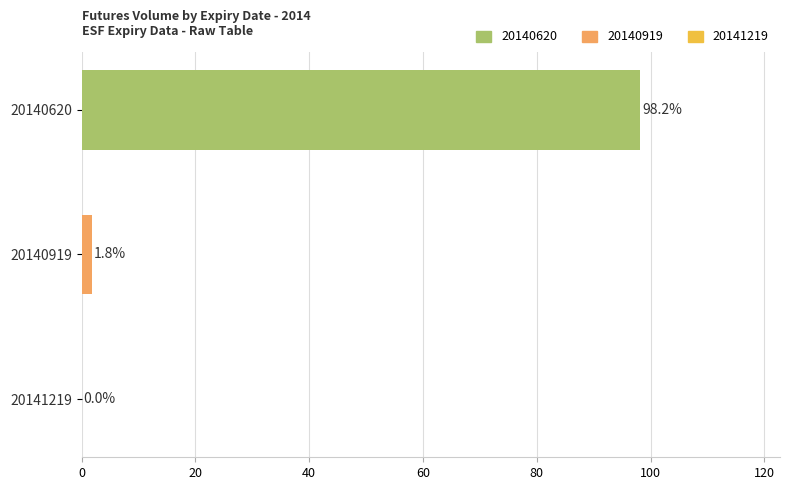

What is the sum of all values?

100.0